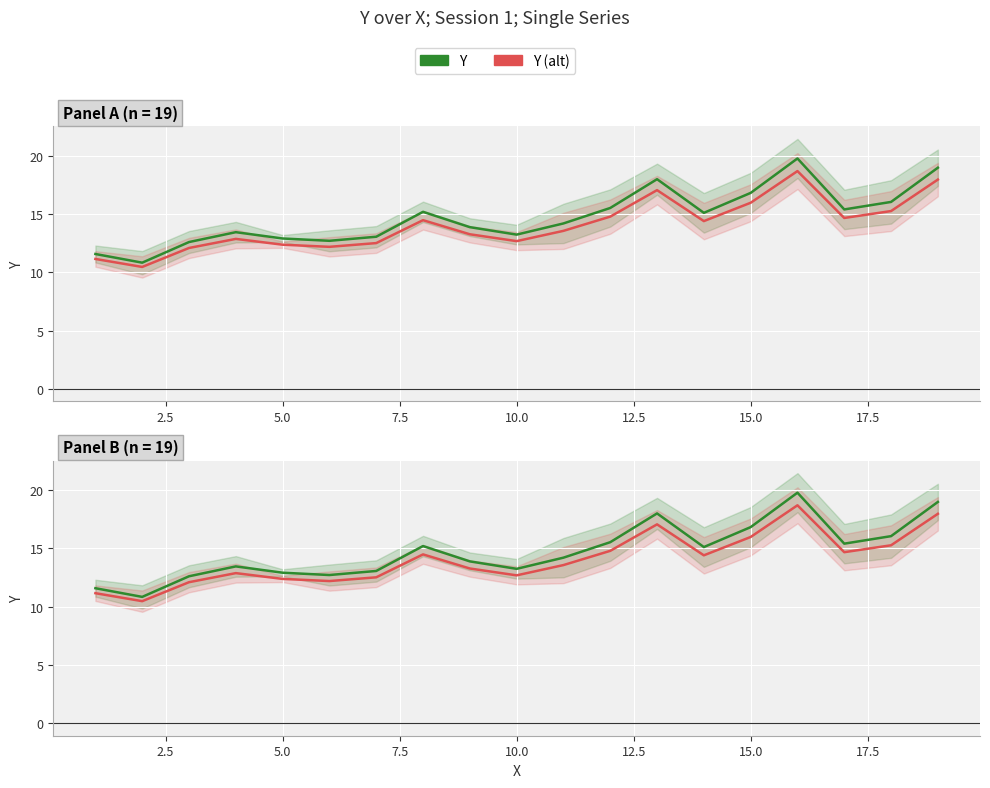

What is the sum of all Y values?

279.3